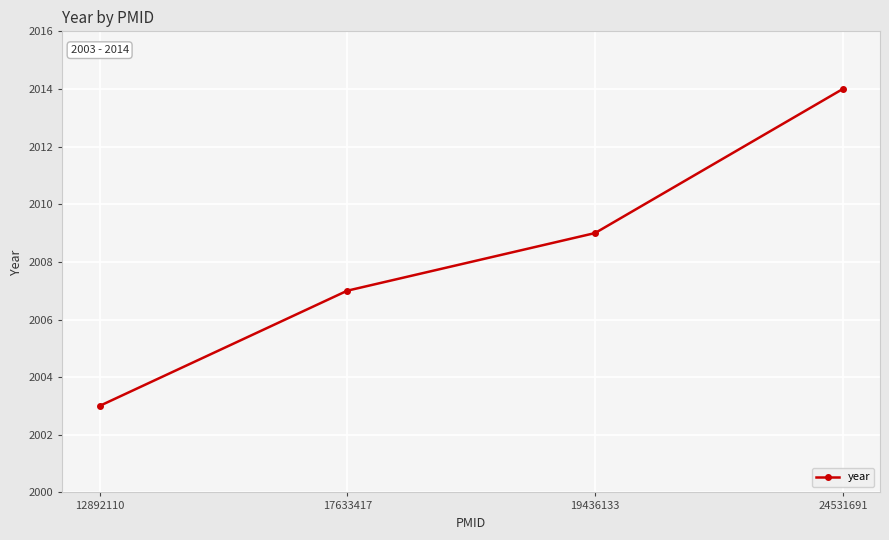

How many lines are shown in the chart?

1